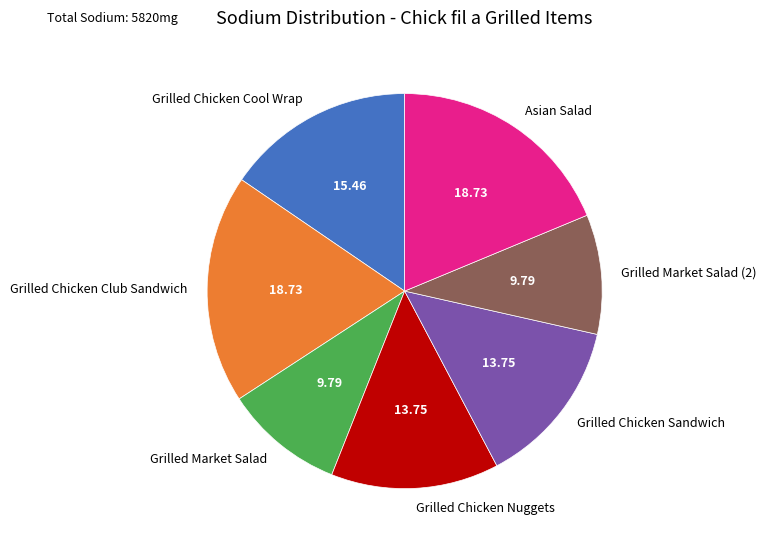

Between Asian Salad and Grilled Market Salad, which is larger?

Asian Salad